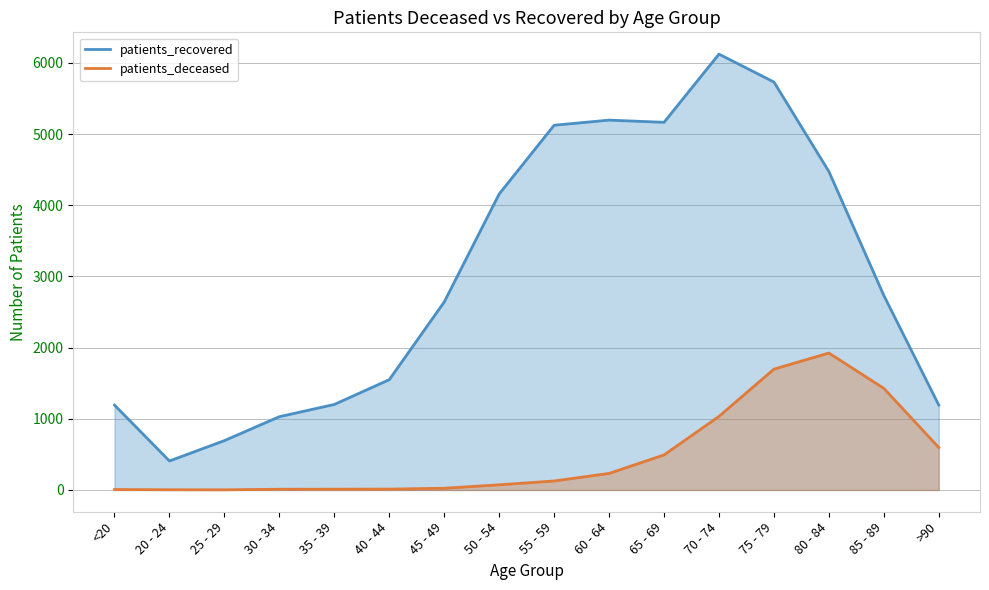

What is the value of the patients_recovered point at the 7th from the left?

2640